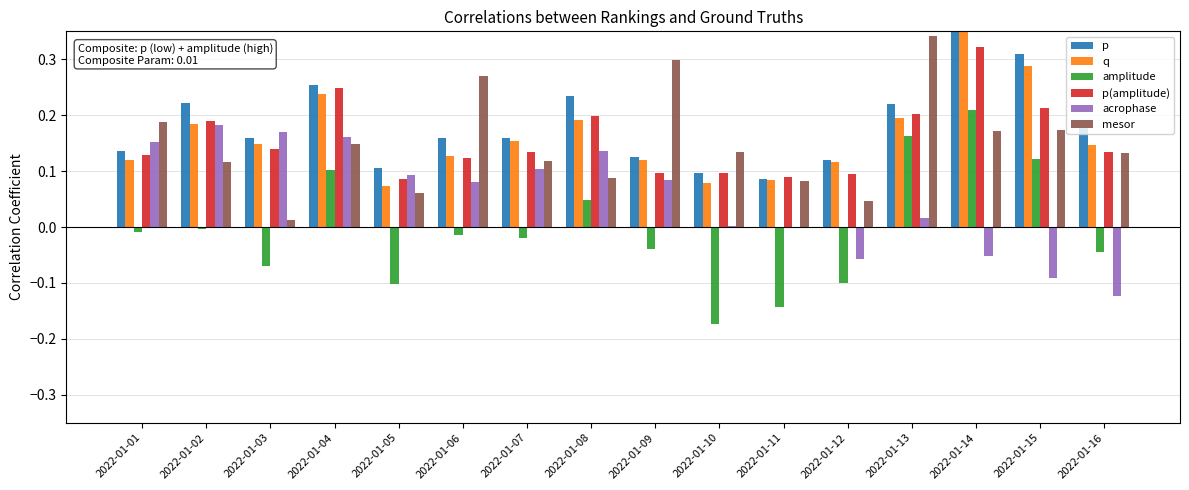

Is it true that mesor equals 0.3 at 2022-01-13?

True